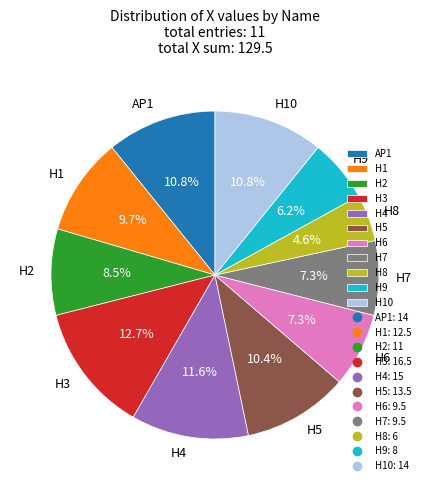

True or false: H2 accounts for 1% of the total.

False